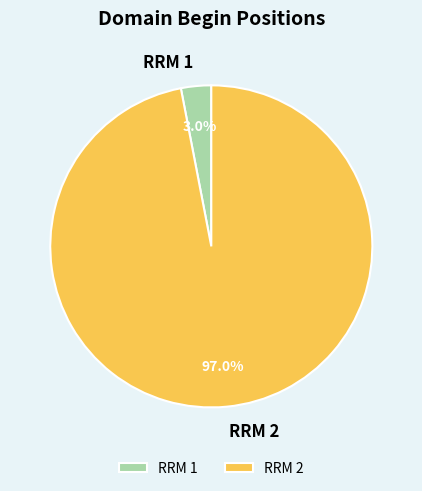

How many slices are in this pie chart?

2